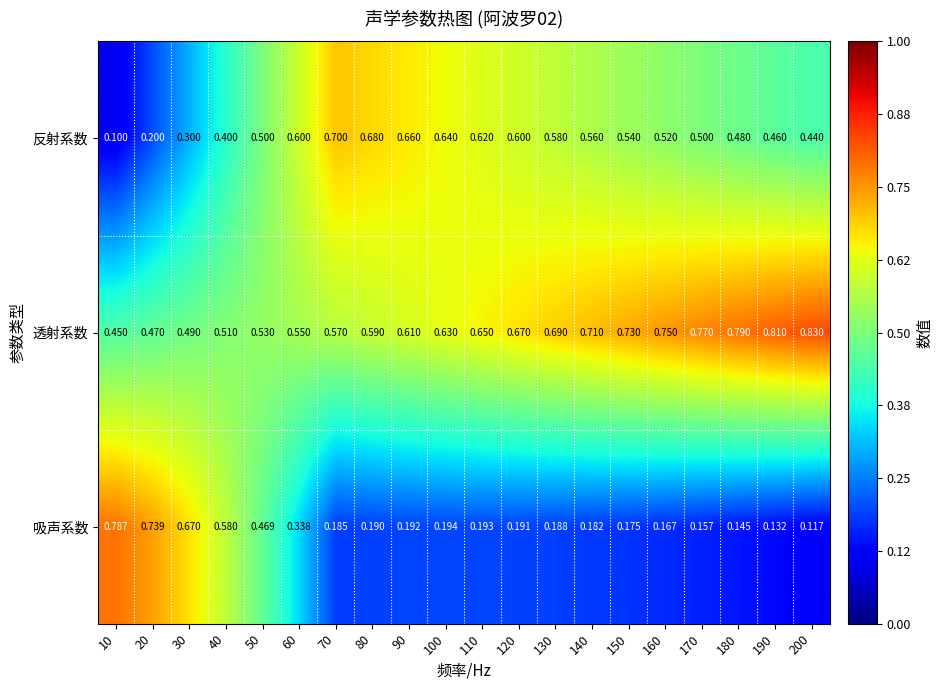

Which series has the largest range (max minus min)?

吸声系数